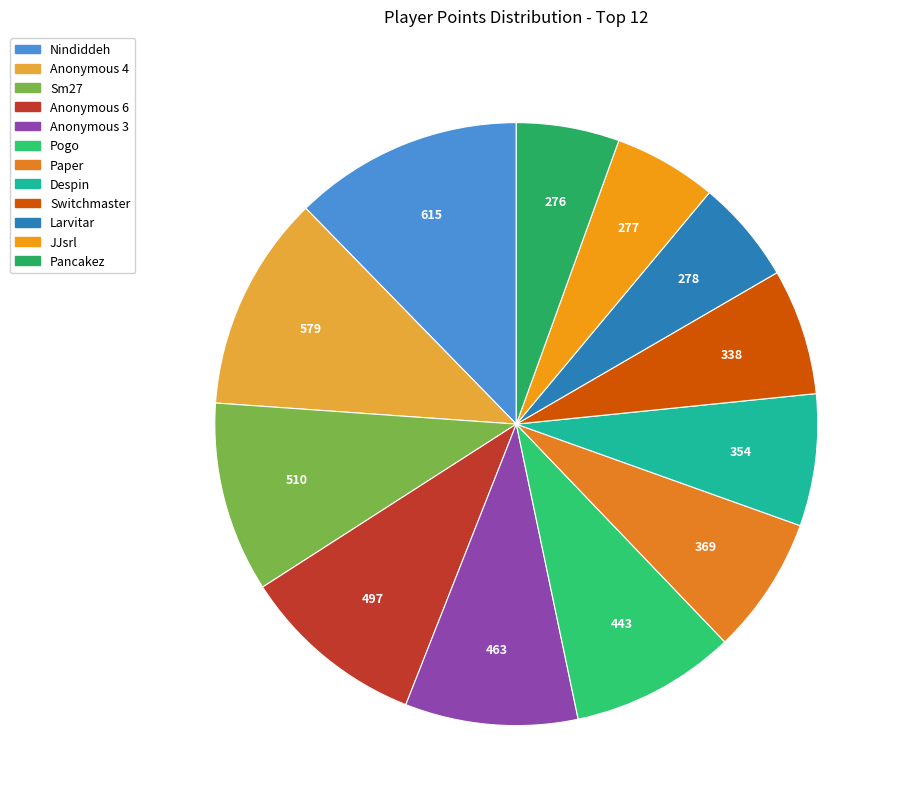

How many segments does this pie chart have?

12